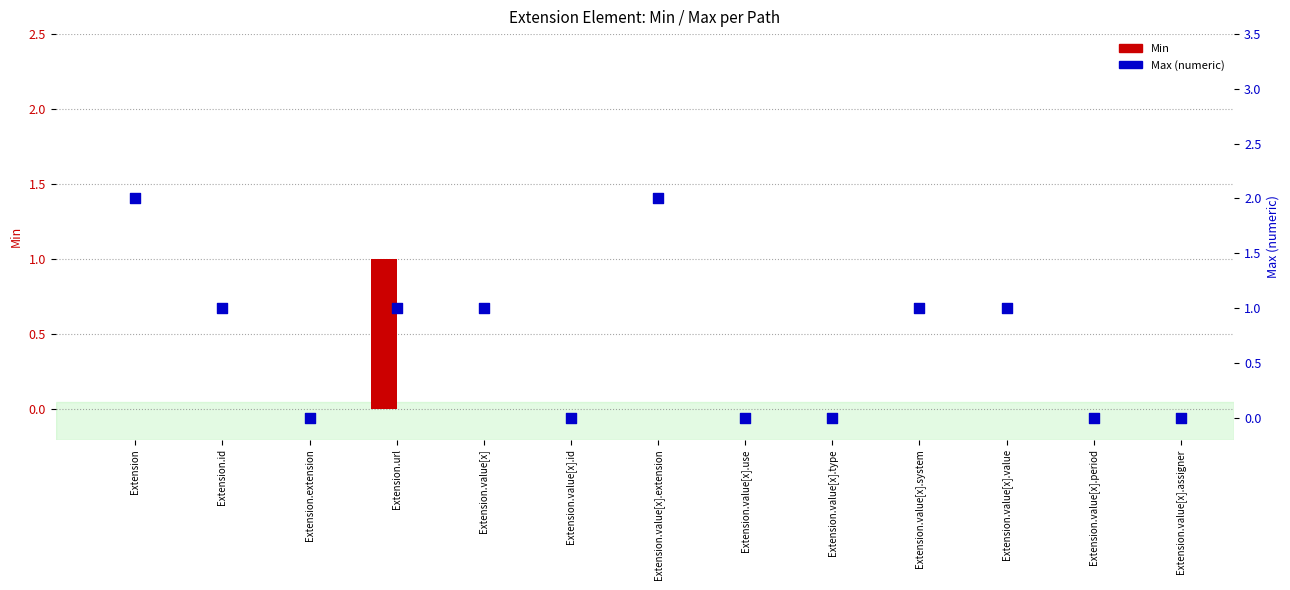

At how many categories does at least one series exceed 1?

2